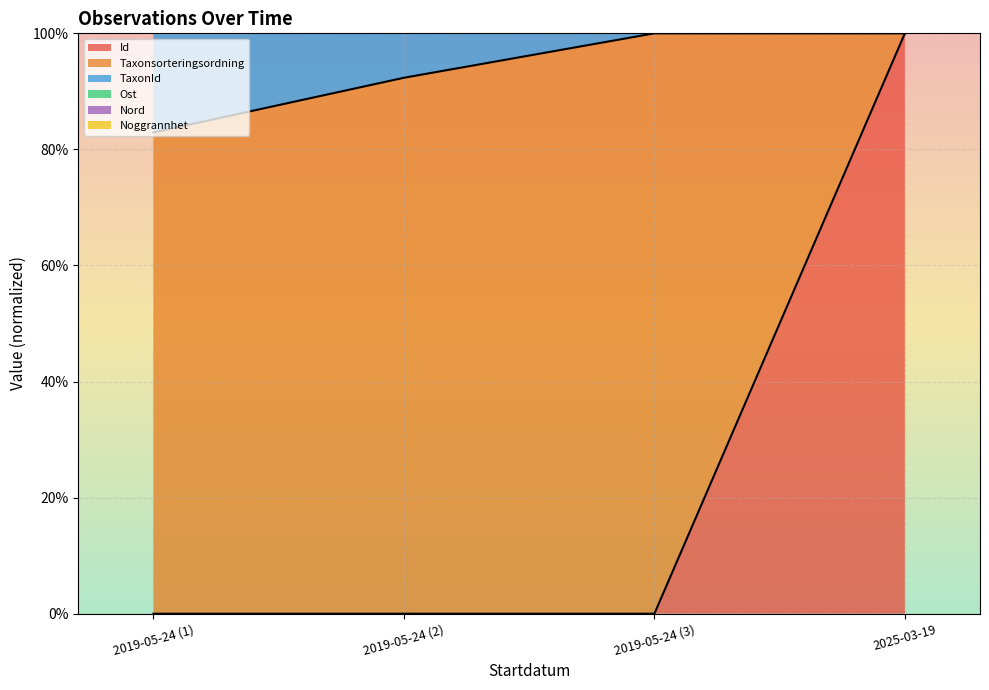

Between 2019-05-24 (1) and 2019-05-24 (3), which series saw the biggest shift?

Taxonsorteringsordning